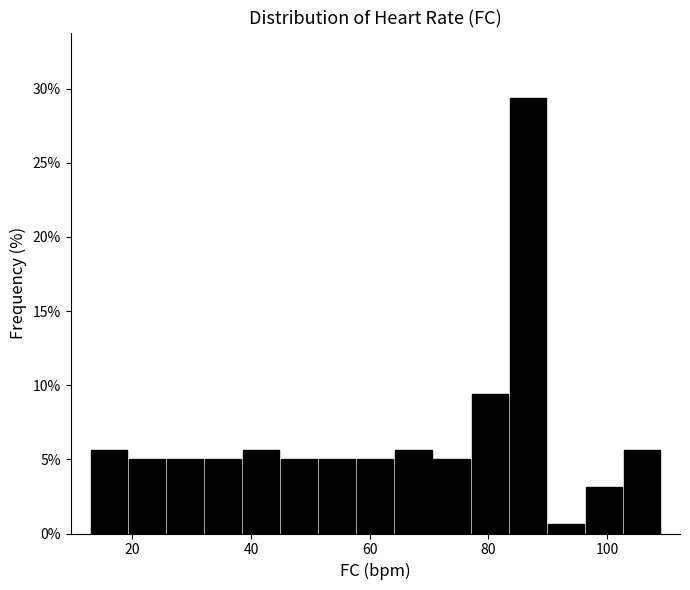

Around what value on the x-axis is the tallest bar? Give the approximate position of its centre, as read against the axis.

86